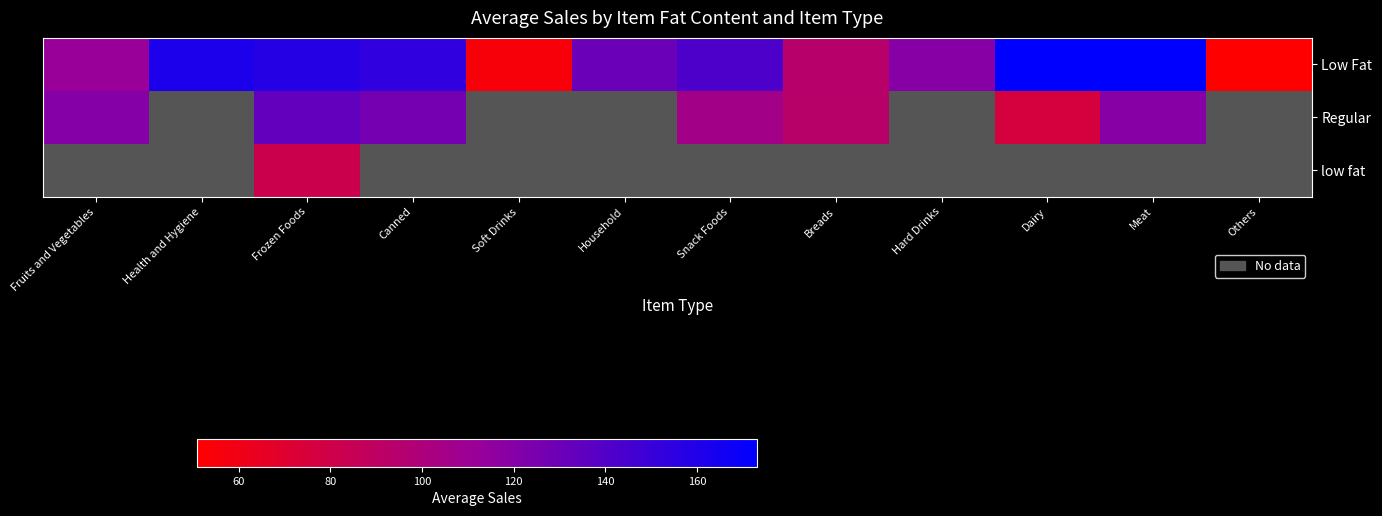

Rank the series at Meat from highest to lowest value.

Low Fat, Regular, low fat